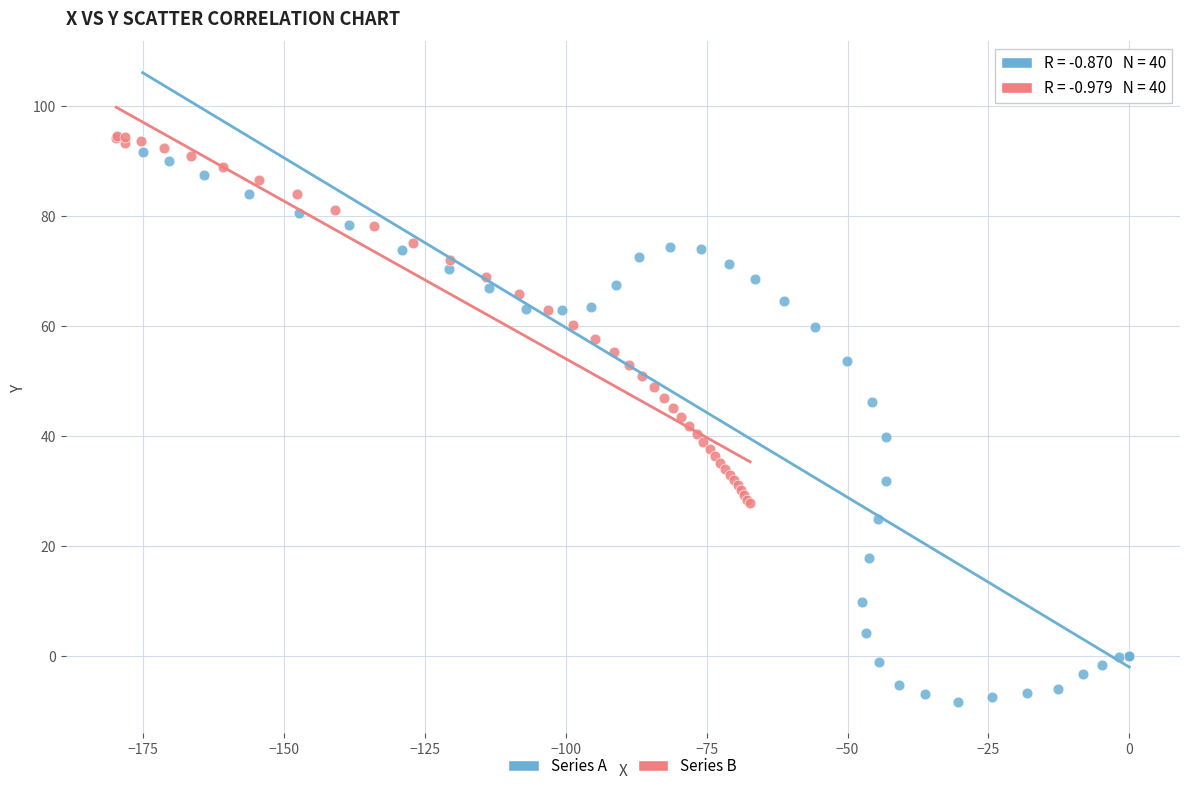

Which series has the widest spread of Y values?

Series A